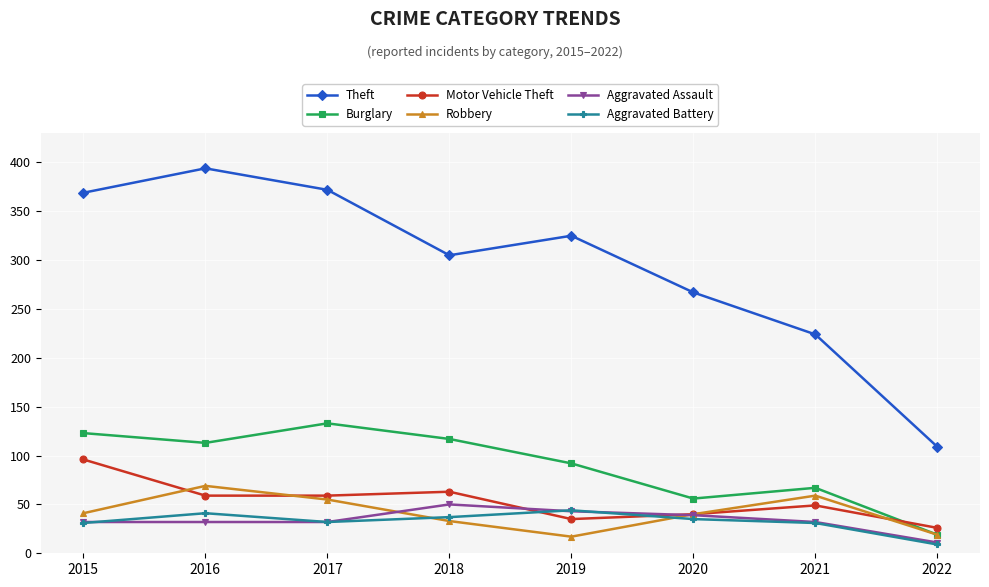

What is the total value across all series at 2015?

692